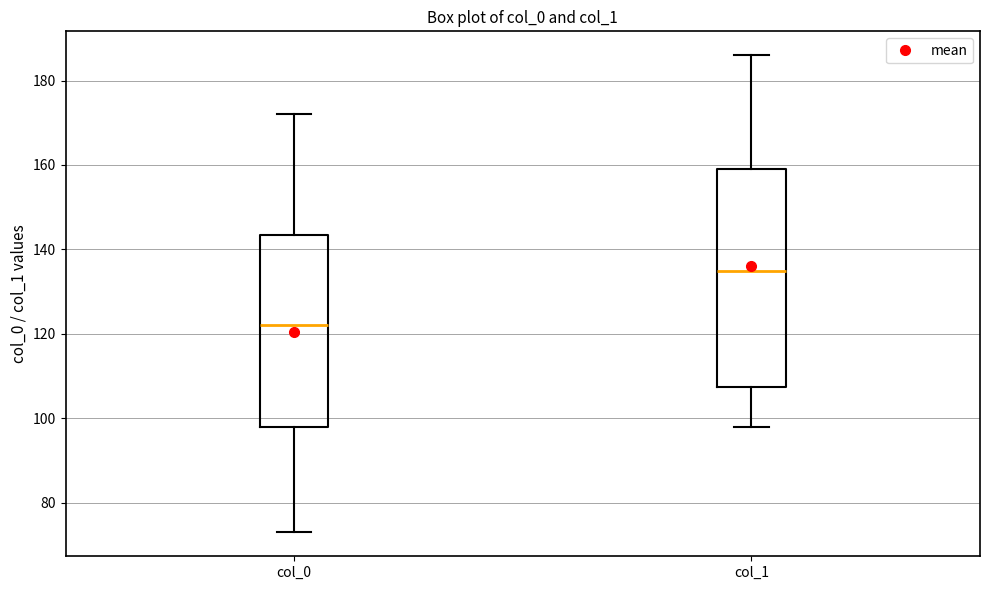

Reading left to right, transcribe this box plot: for each box, give where its median line is, the range the box spans, and where its two whiskers end, as read against the y-axis. The values are not printed on the chart, so give them approximately, as read against the axis.

col_0: median 122, box 98 to 144, whiskers 74 to 172
col_1: median 136, box 108 to 160, whiskers 98 to 186